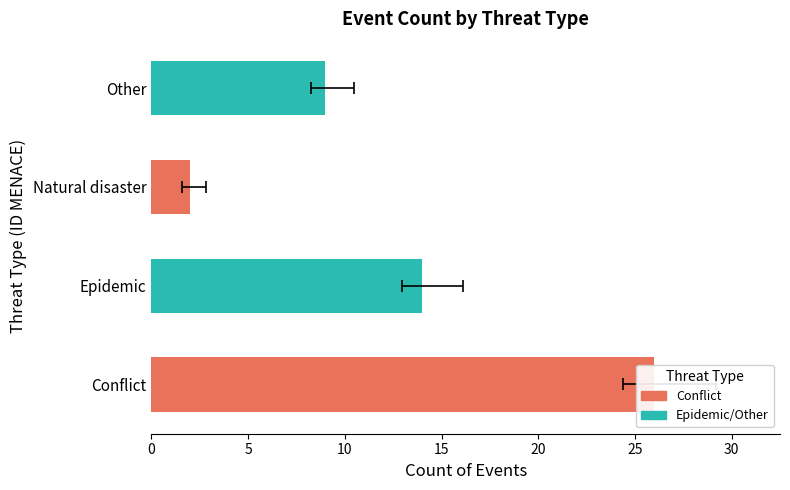

List the series in order of their overall mean, lowest first.

Natural disaster, Other, Epidemic, Conflict